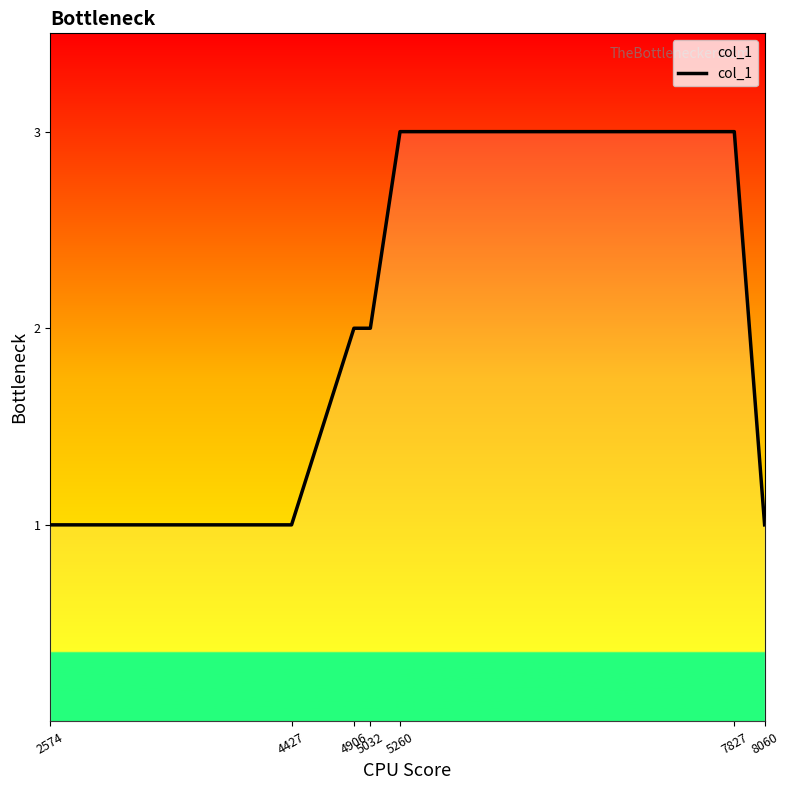

What is the sum of all values?

13